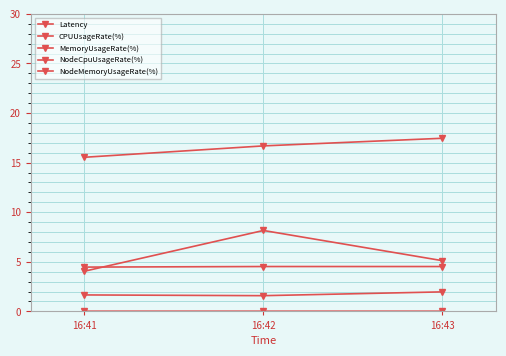

What is the difference between the second highest and minimum values in the NodeCpuUsageRate(%) series?

1.1